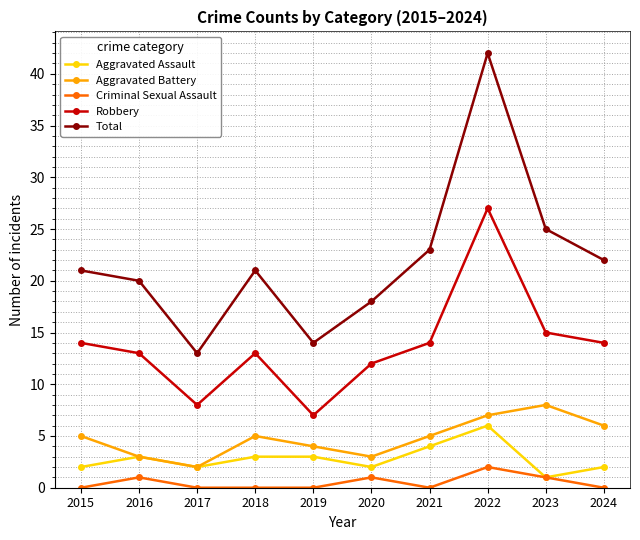

At which category does Robbery reach its first local peak?

2018